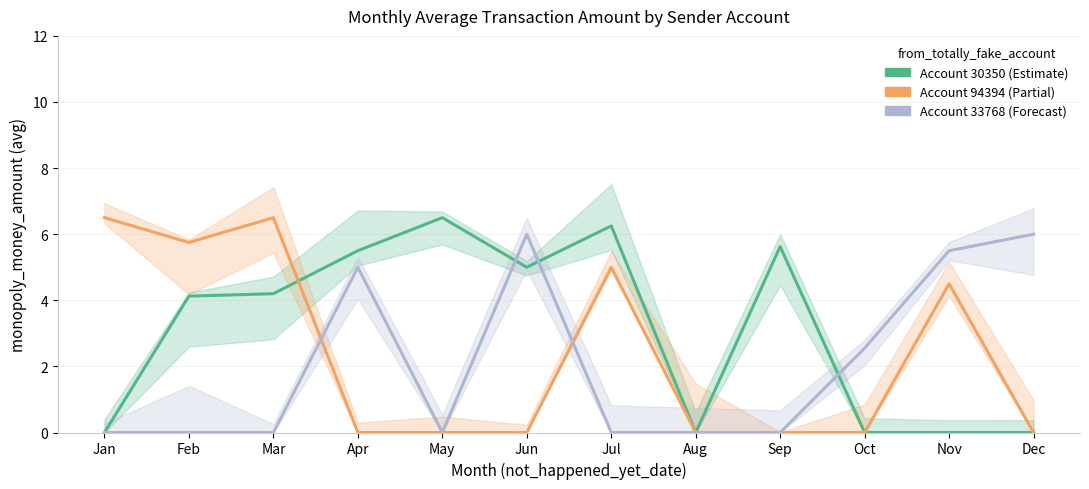

Read the Account 33768 value at Jun.

6.0